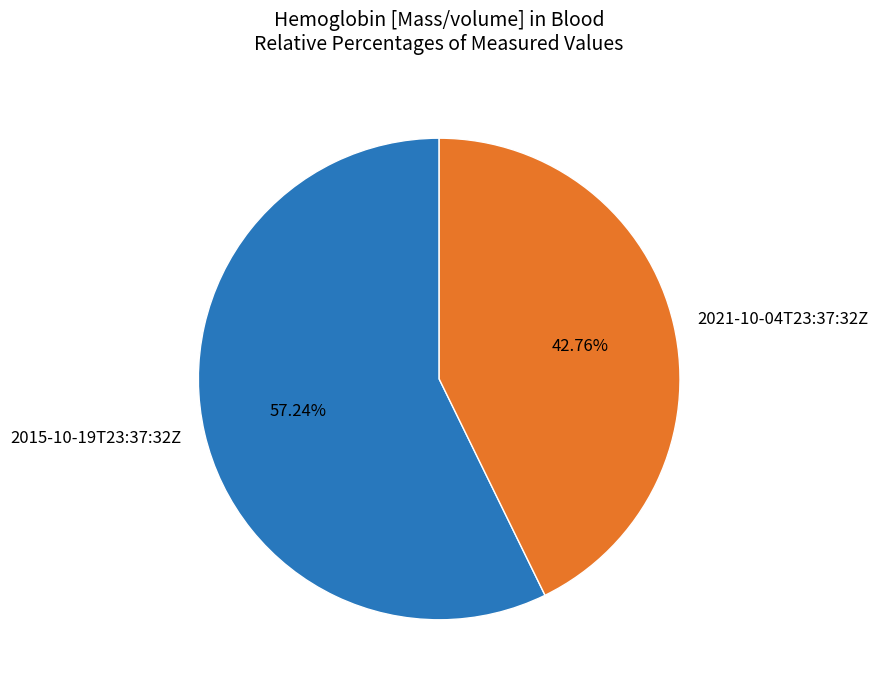

To the nearest percent, what portion does 2015-10-19T23:37:32Z represent?

57%